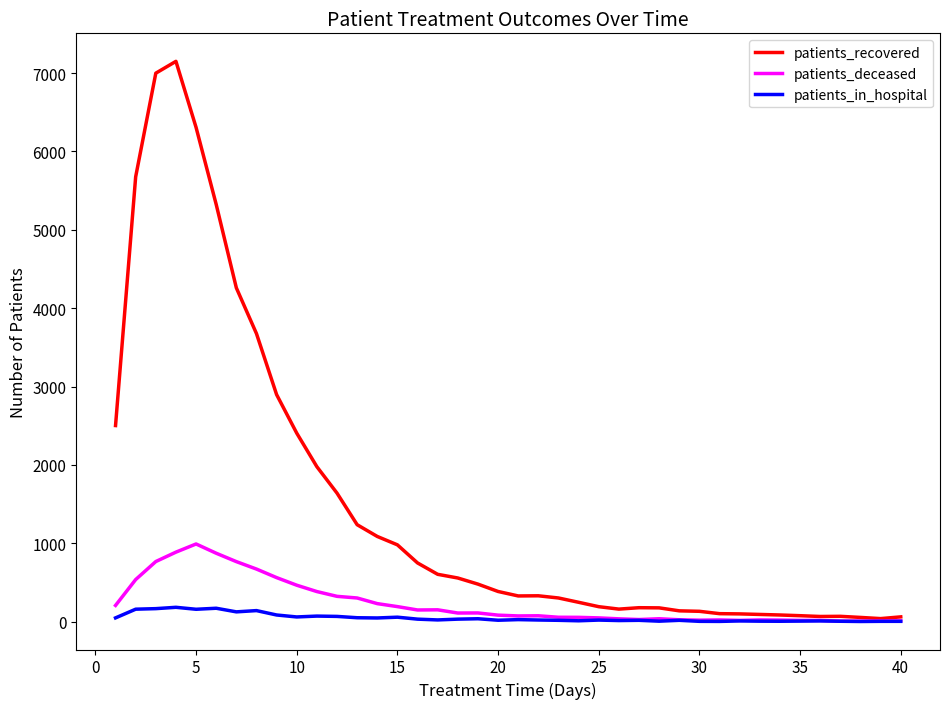

Which series has the largest total across all categories?

patients_recovered